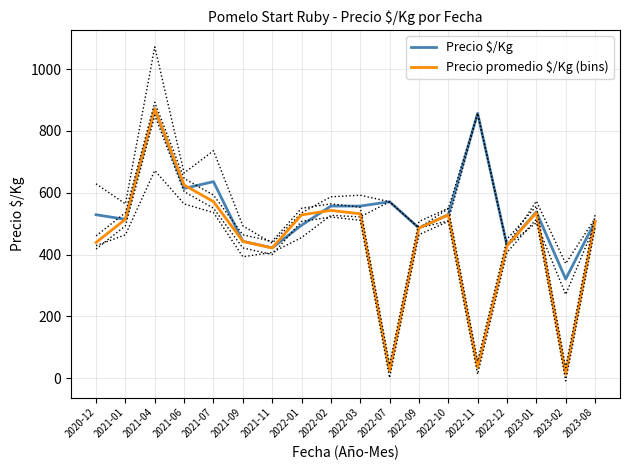

The value of Precio promedio $/Kg (bins) at 2021-09 is 269.1. True or false?

False